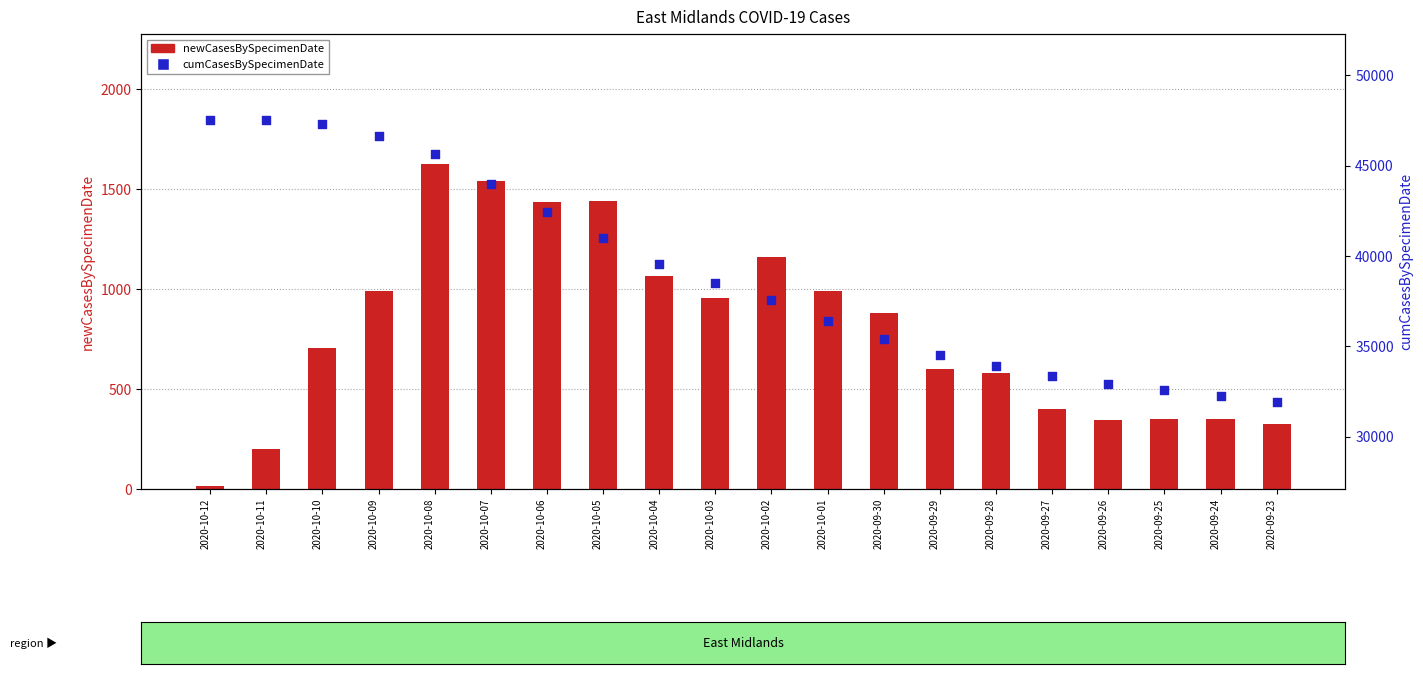

What are all the series names shown in the legend?

newCasesBySpecimenDate, cumCasesBySpecimenDate